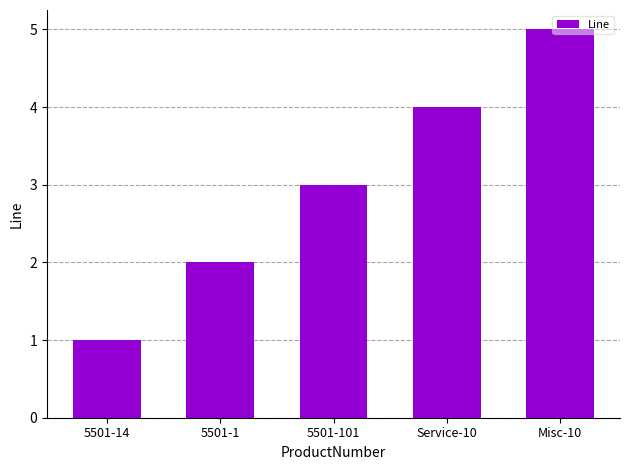

The value at 5501-1 is 1. True or false?

False